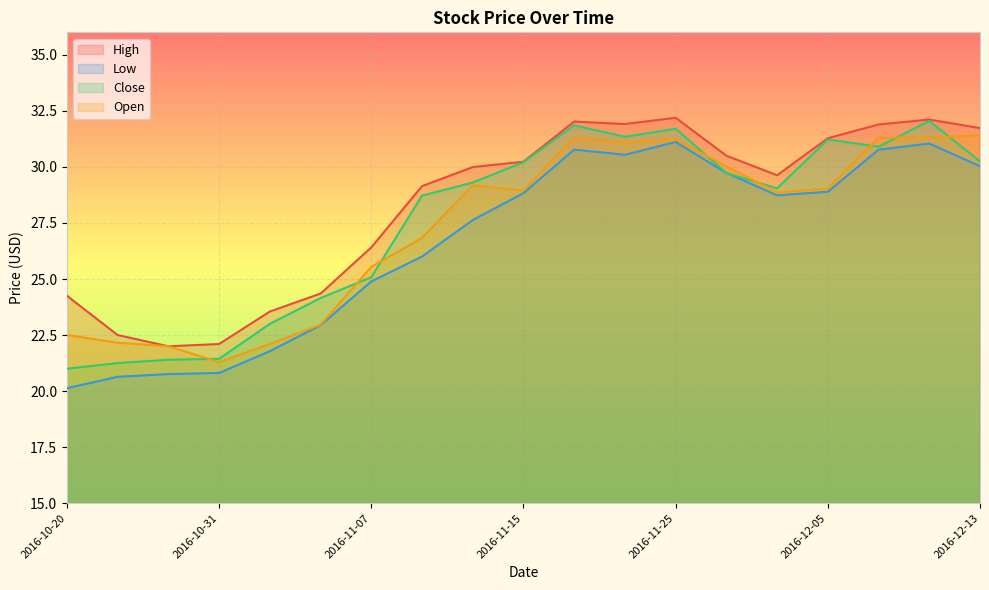

At which category does Open reach its first local peak?

2016-11-11